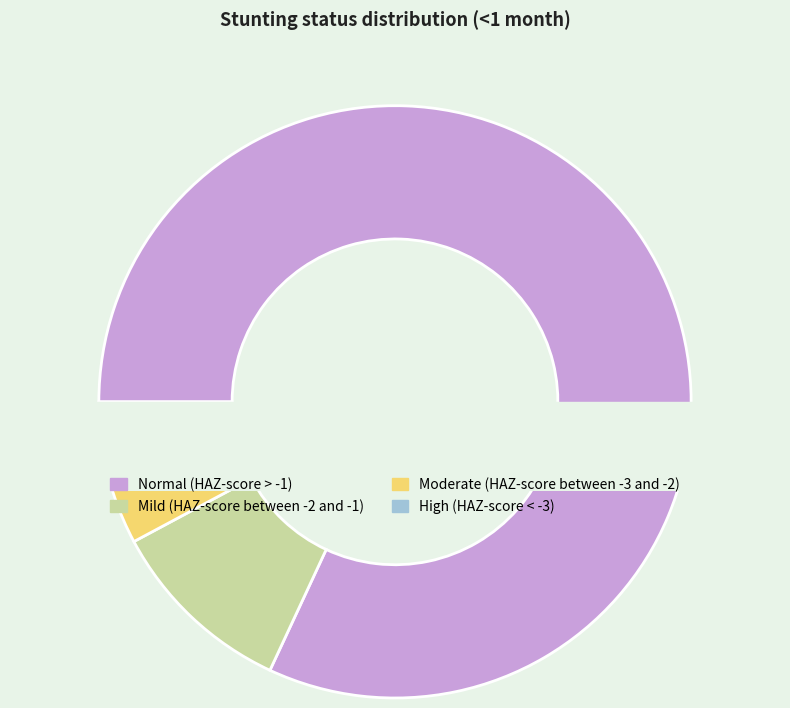

Which category accounts for the majority?

Normal (HAZ-score > -1)